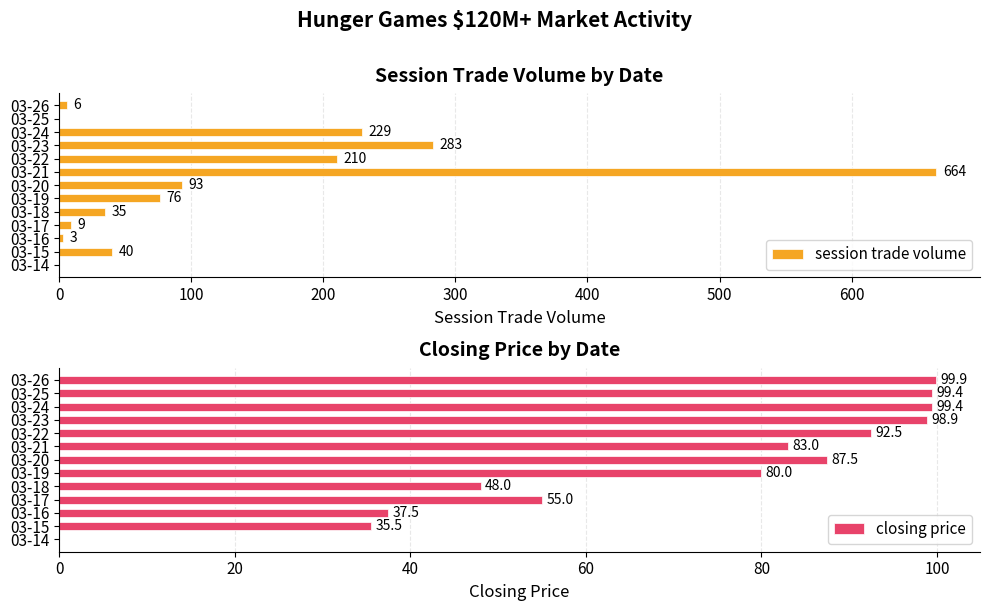

What is the sum of all session trade volume values?

1648